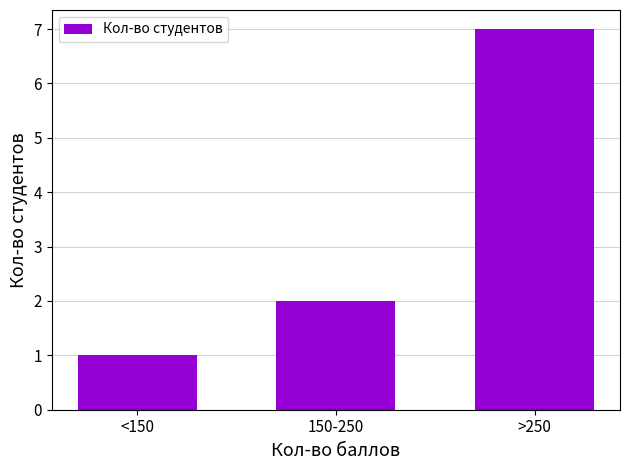

Reading left to right, what are all the values shown in this chart?

1	2	7